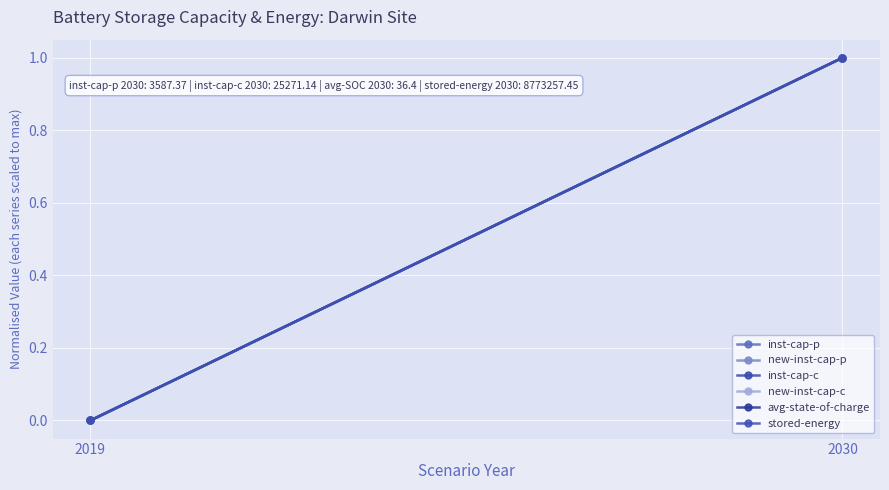

Where is new-inst-cap-c nearest to the value 0?

2019